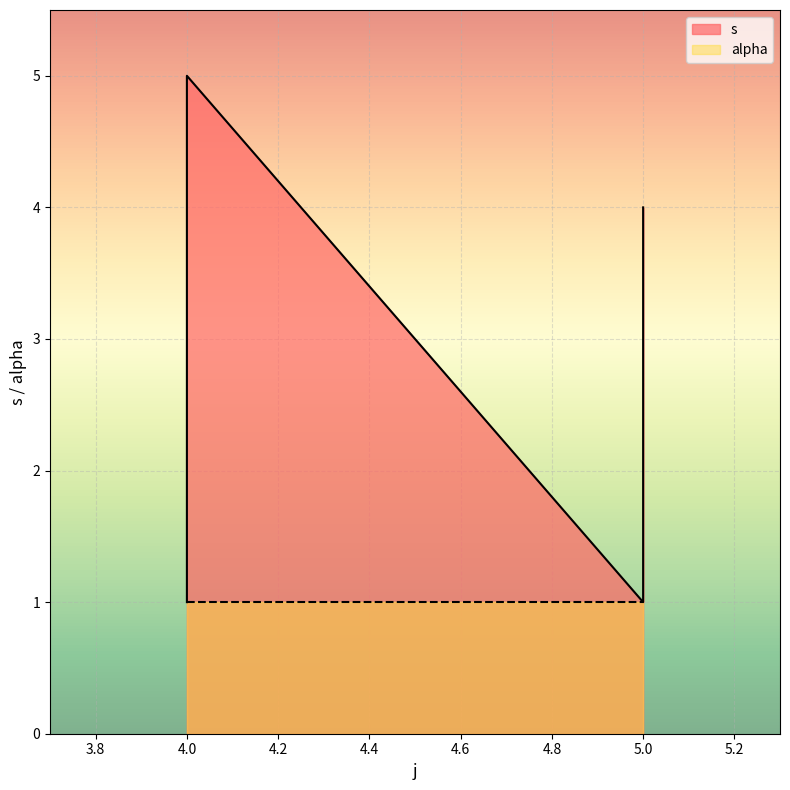

What is the value of the 5th point from the left?

1